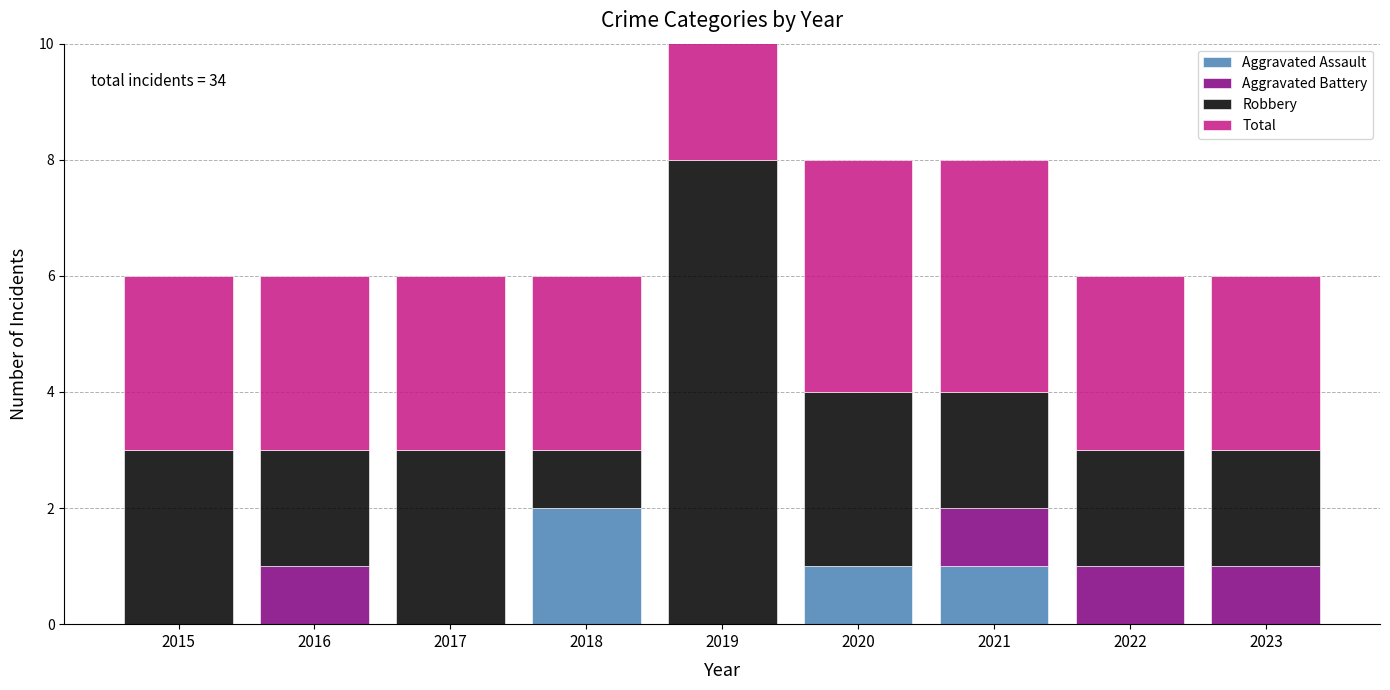

What is the total value across all series at 2018?

6